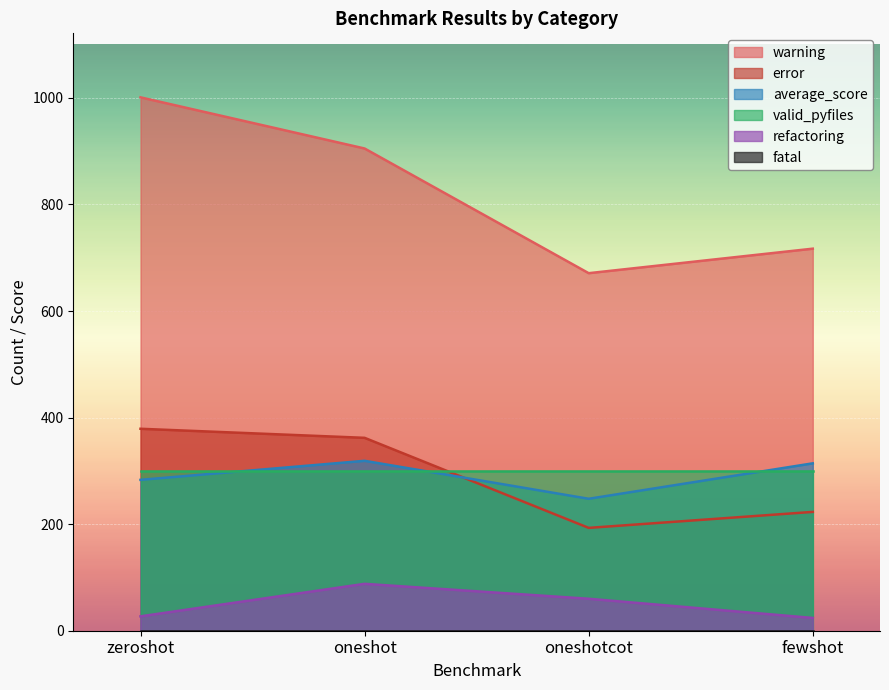

Is the value of average_score at oneshot greater than the value of refactoring at oneshotcot?

Yes